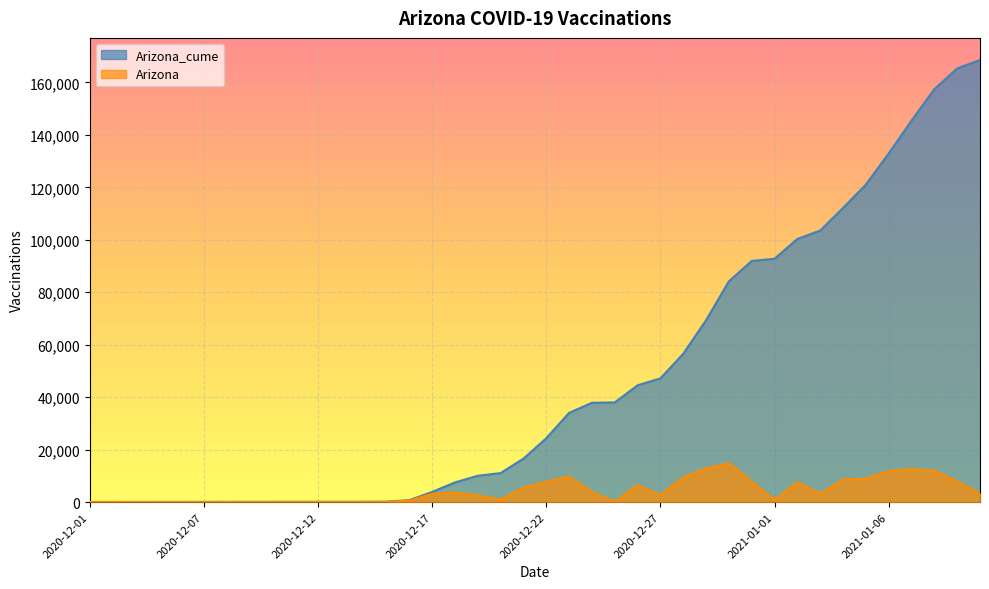

How many data points in Arizona are less than 3118?

20